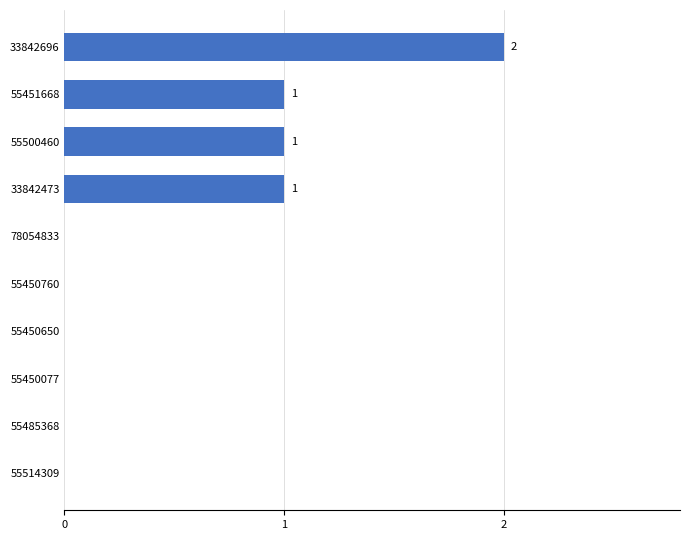

Which label corresponds to the largest value in the chart?

33842696